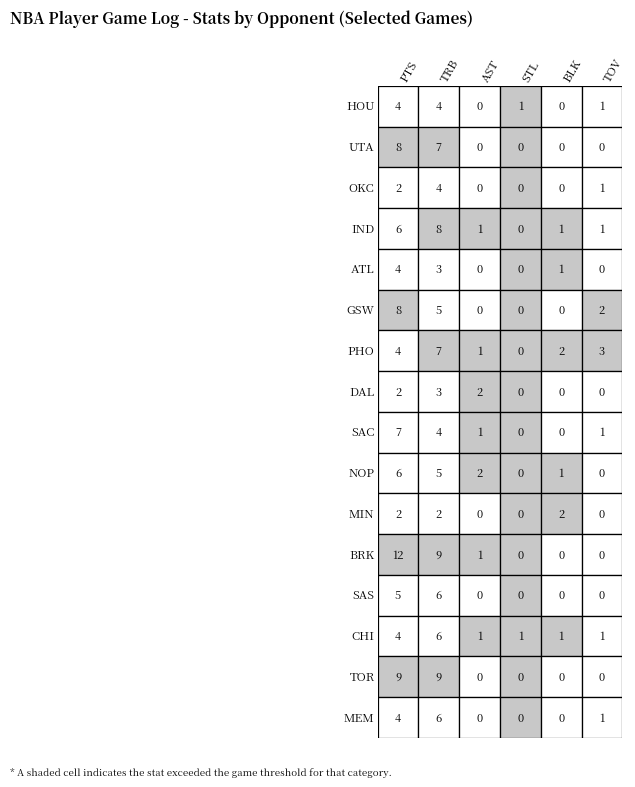

Reading left to right, list all the values displayed in this chart.

HOU: 0=4	1=4	2=0	3=1	4=0	5=1
UTA: 0=8	1=7	2=0	3=0	4=0	5=0
OKC: 0=2	1=4	2=0	3=0	4=0	5=1
IND: 0=6	1=8	2=1	3=0	4=1	5=1
ATL: 0=4	1=3	2=0	3=0	4=1	5=0
GSW: 0=8	1=5	2=0	3=0	4=0	5=2
PHO: 0=4	1=7	2=1	3=0	4=2	5=3
DAL: 0=2	1=3	2=2	3=0	4=0	5=0
SAC: 0=7	1=4	2=1	3=0	4=0	5=1
NOP: 0=6	1=5	2=2	3=0	4=1	5=0
MIN: 0=2	1=2	2=0	3=0	4=2	5=0
BRK: 0=12	1=9	2=1	3=0	4=0	5=0
SAS: 0=5	1=6	2=0	3=0	4=0	5=0
CHI: 0=4	1=6	2=1	3=1	4=1	5=1
TOR: 0=9	1=9	2=0	3=0	4=0	5=0
MEM: 0=4	1=6	2=0	3=0	4=0	5=1